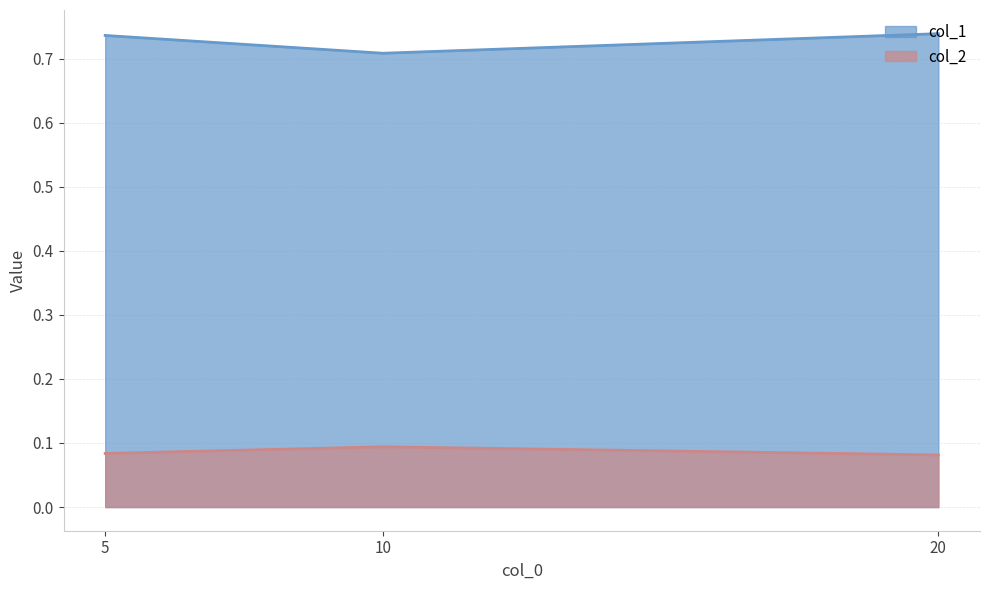

What is the greatest value displayed?

0.7